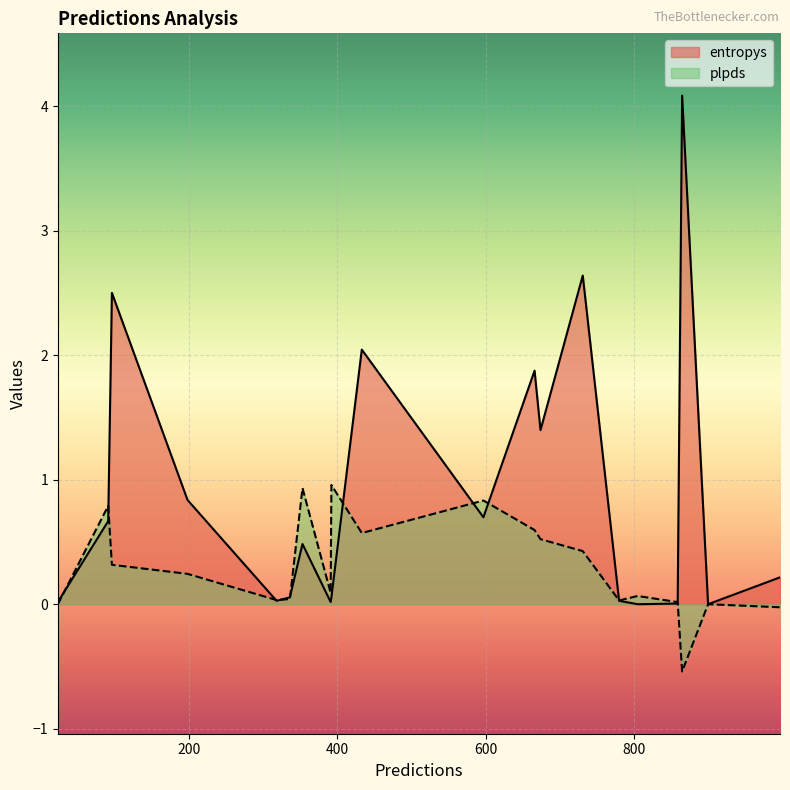

What is the approximate value of entropys at 336?

0.1